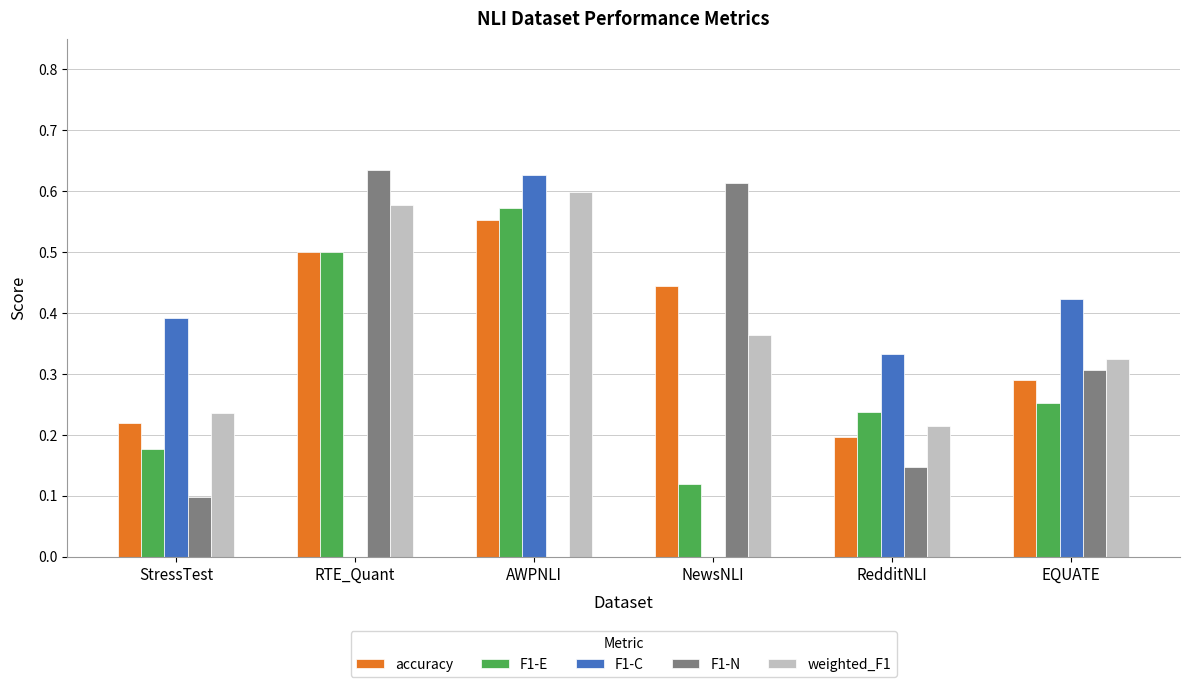

What is the sum of the F1-C values at StressTest and AWPNLI?

1.0